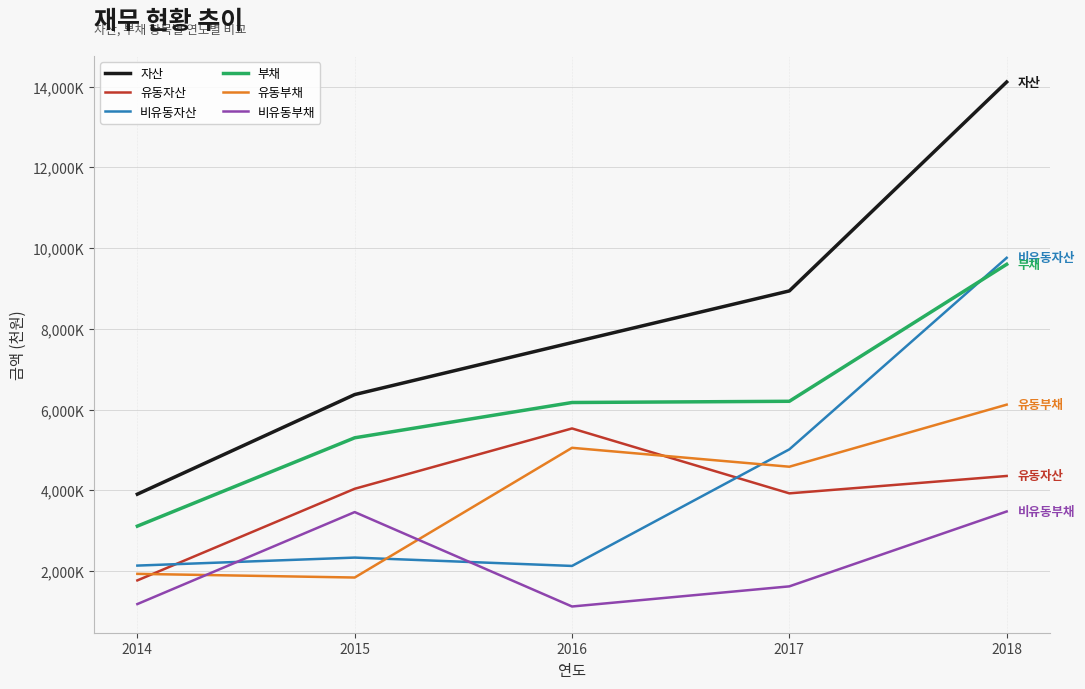

Where do 유동부채 and 비유동자산 first cross each other?

2015 and 2016